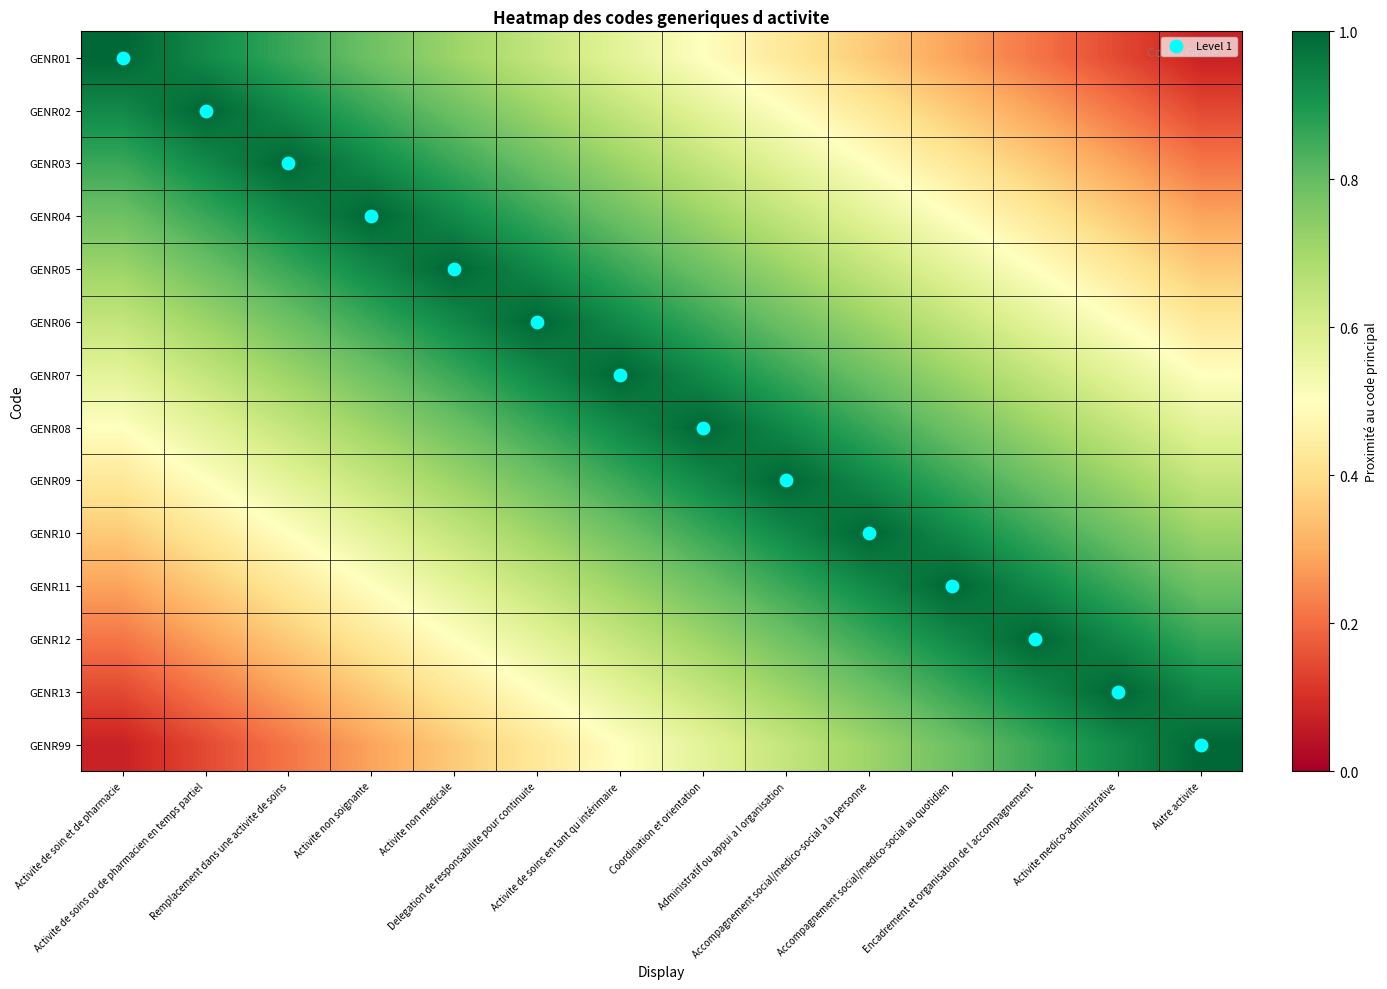

Which series has the widest spread of values?

GENR01